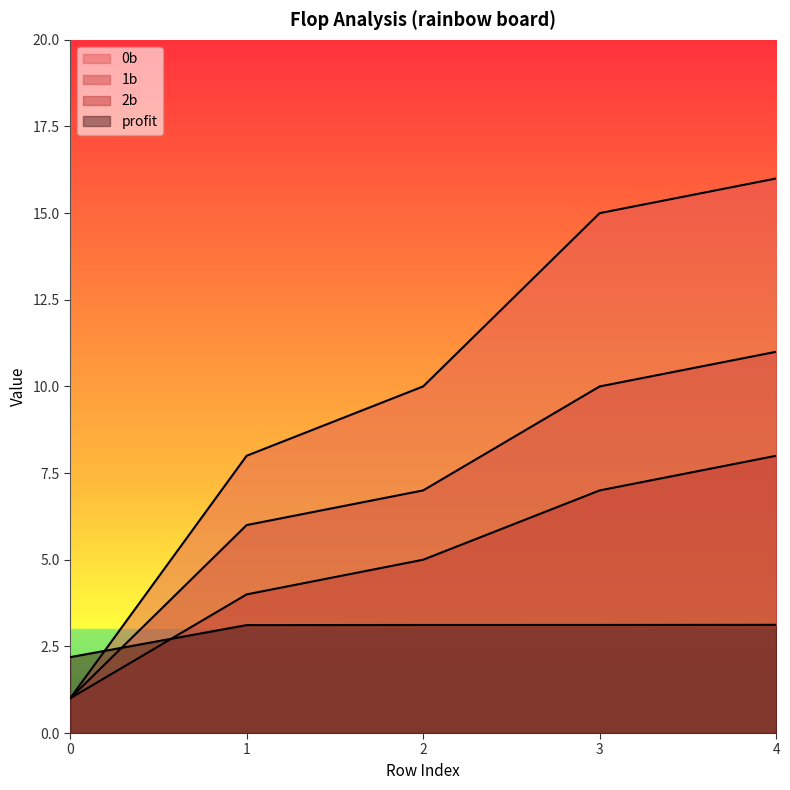

Rank the series at 2 from lowest to highest value.

profit, 2b, 1b, 0b